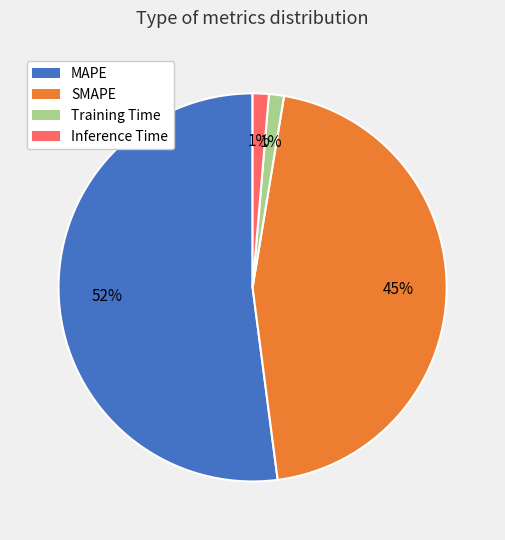

Do Inference Time and Training Time together represent more than half of the pie?

No